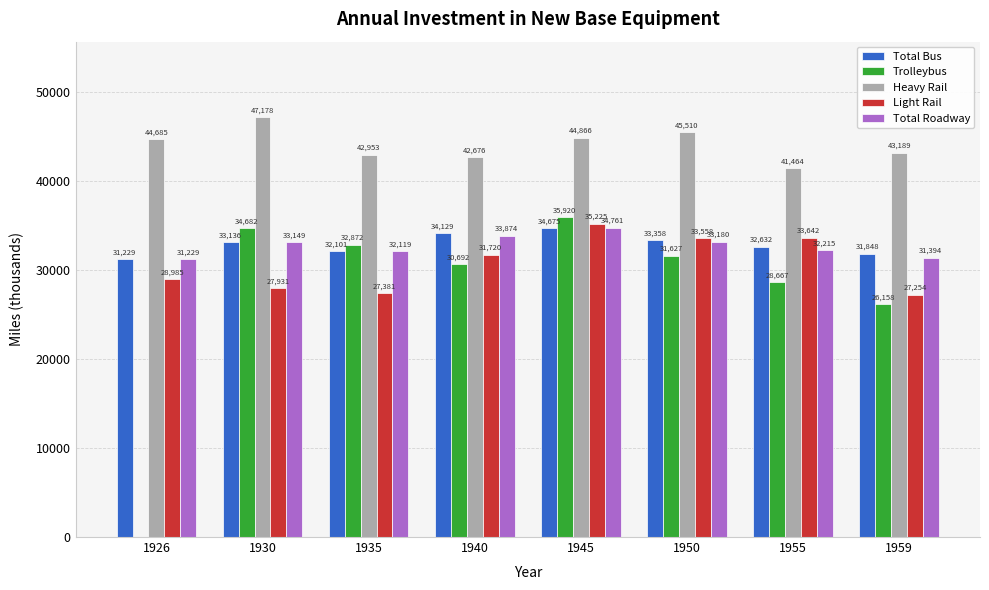

True or false: Trolleybus has a value of 44350 at 1935.

False